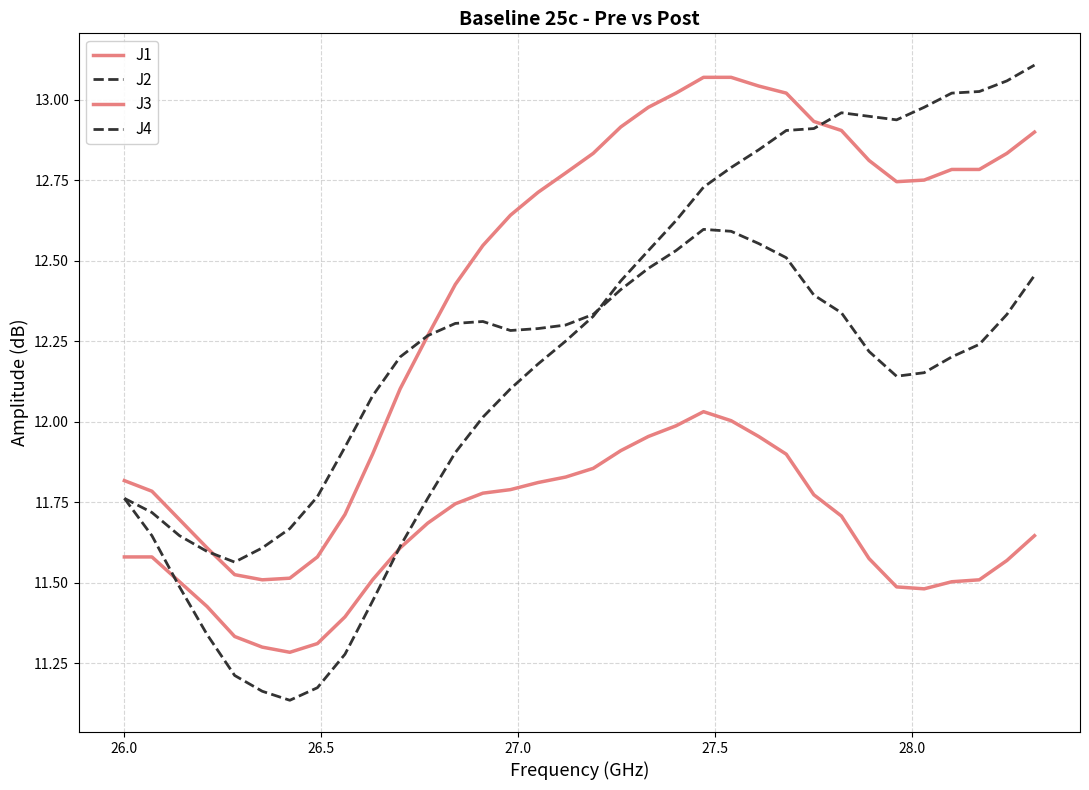

How many lines are shown in the chart?

4